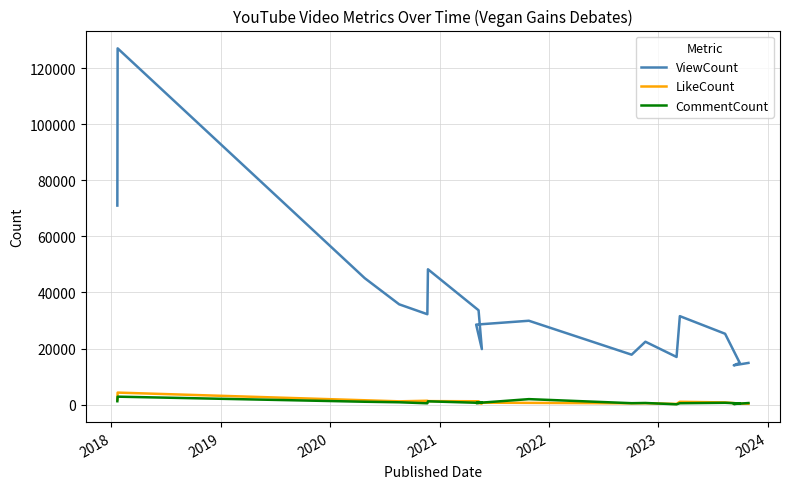

How many distinct data groups are displayed?

3